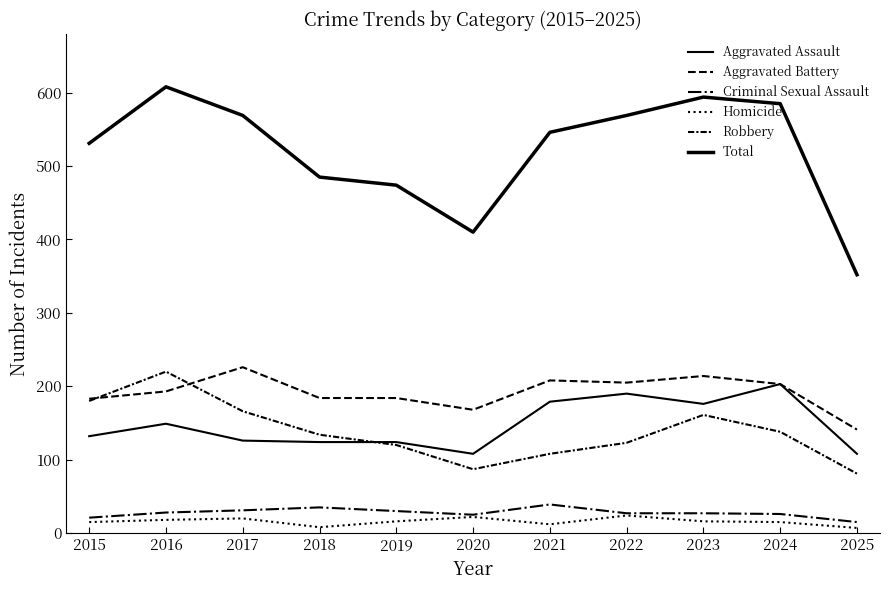

Does the chart display data point markers on the line(s)?

No